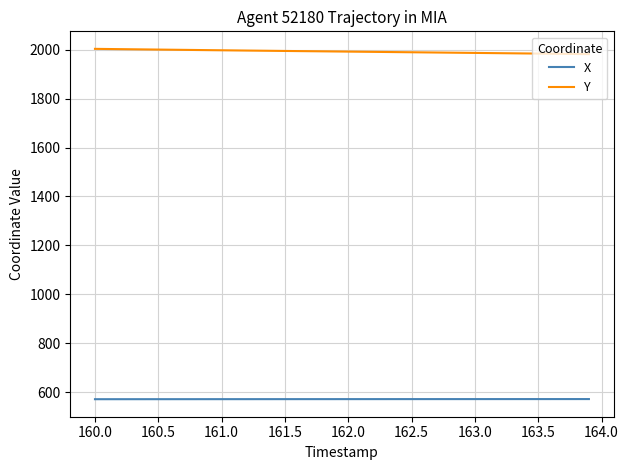

List the series in order of their peak value, lowest first.

X, Y